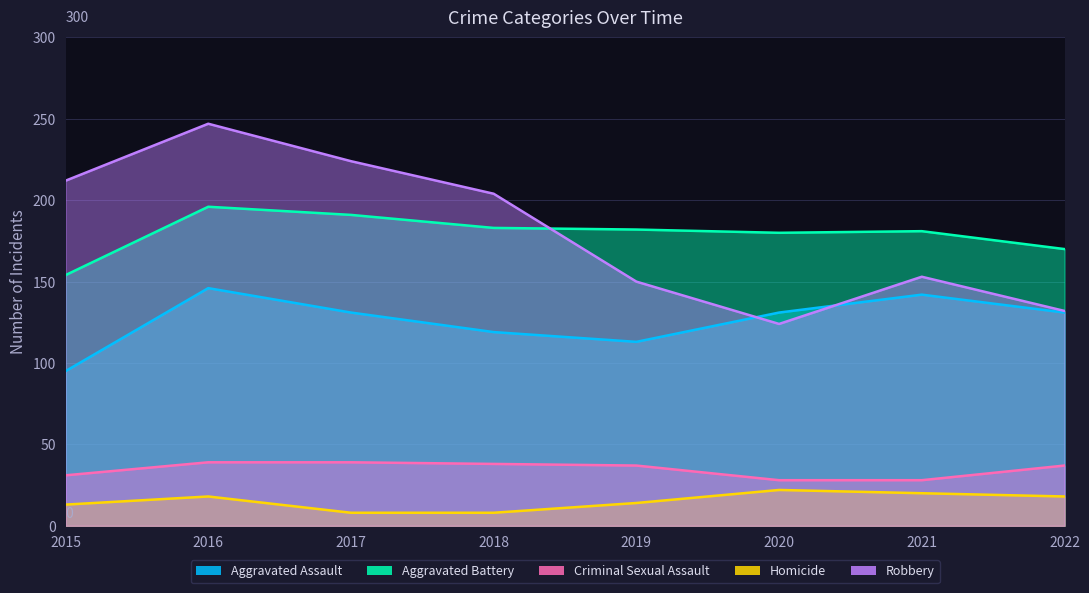

Reading right to left, extract all data points from this chart.

Aggravated Assault: 2022=131	2021=142	2020=131	2019=113	2018=119	2017=131	2016=146	2015=95
Aggravated Battery: 2022=170	2021=181	2020=180	2019=182	2018=183	2017=191	2016=196	2015=154
Criminal Sexual Assault: 2022=37	2021=28	2020=28	2019=37	2018=38	2017=39	2016=39	2015=31
Homicide: 2022=18	2021=20	2020=22	2019=14	2018=8	2017=8	2016=18	2015=13
Robbery: 2022=132	2021=153	2020=124	2019=150	2018=204	2017=224	2016=247	2015=212